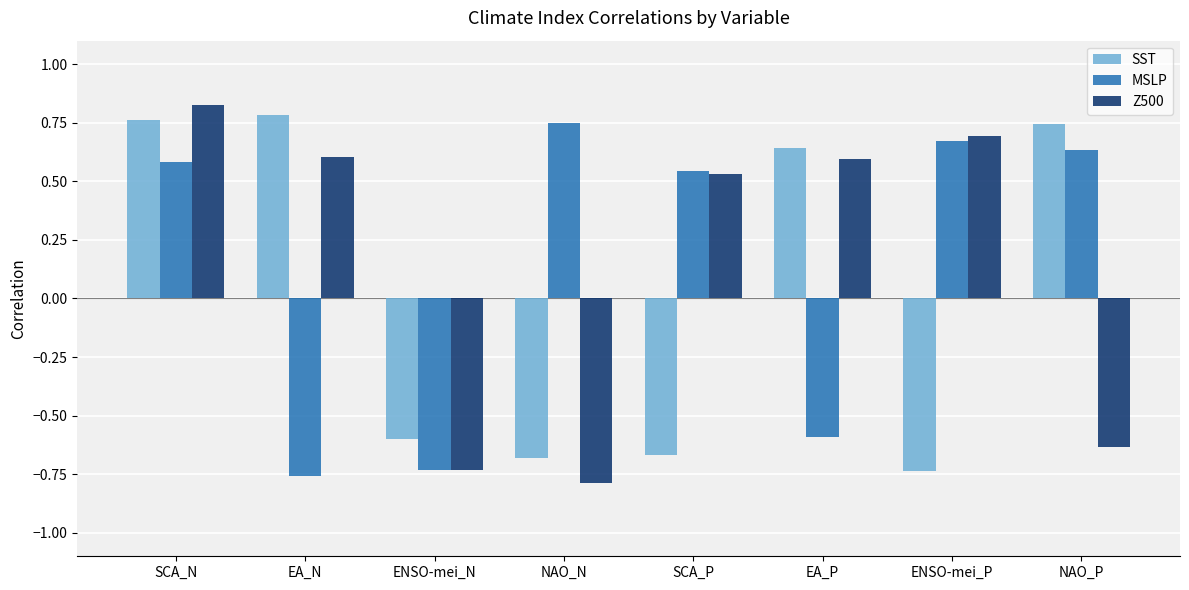

Is the value of SST at SCA_P greater than the value of Z500 at EA_P?

No